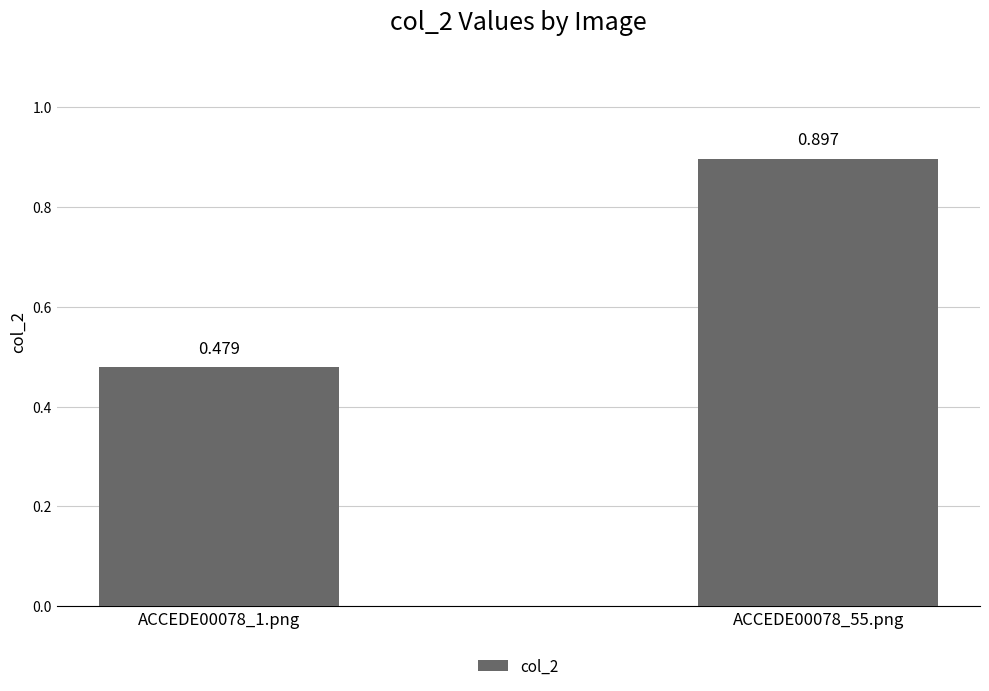

True or false: the data shows 0.6 at ACCEDE00078_1.png.

False